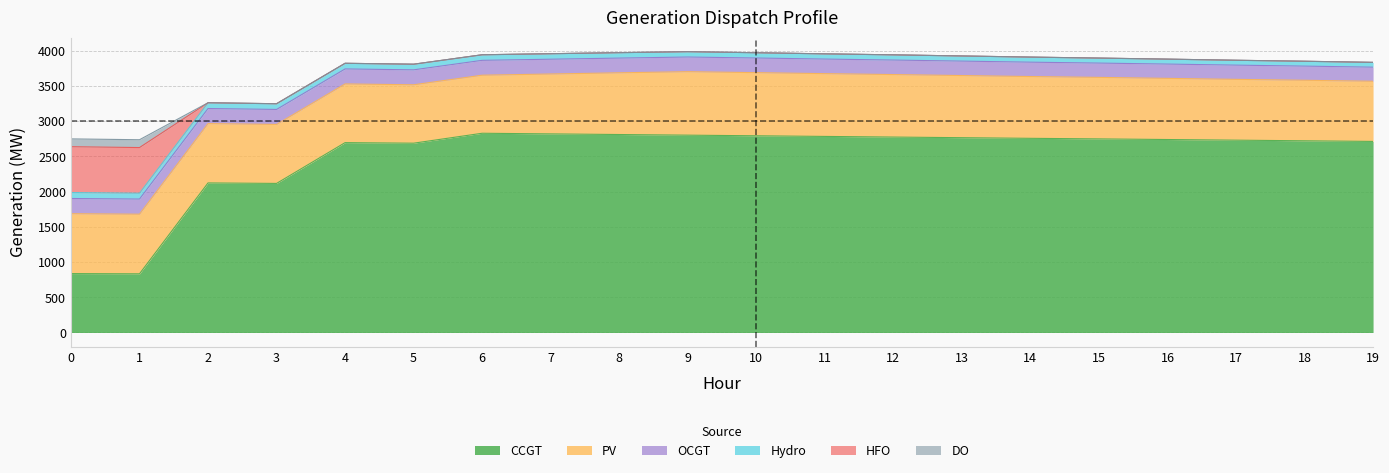

True or false: HFO has a value of 648 at 1.

True